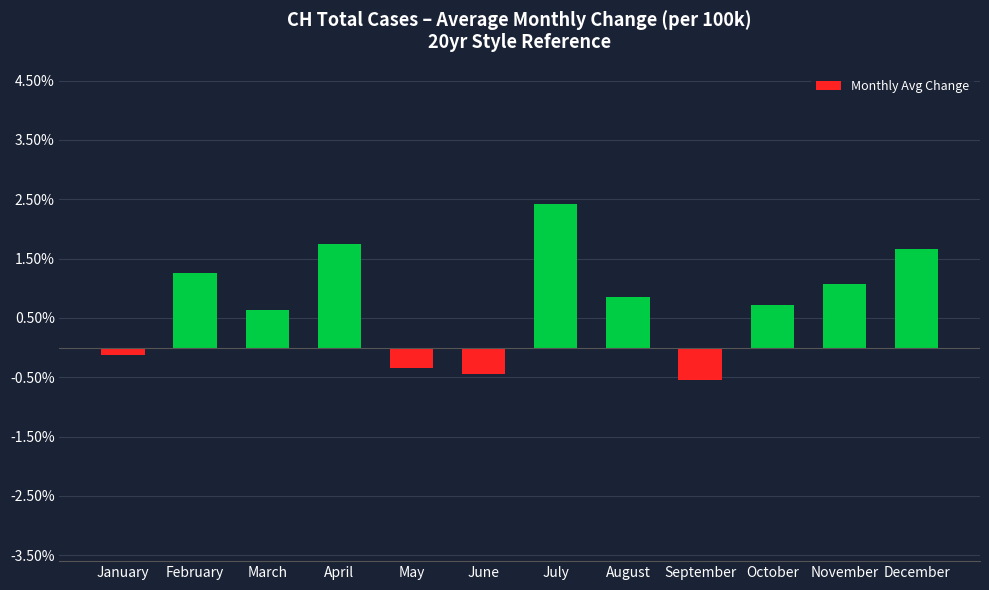

The value at August is 1.3. True or false?

False